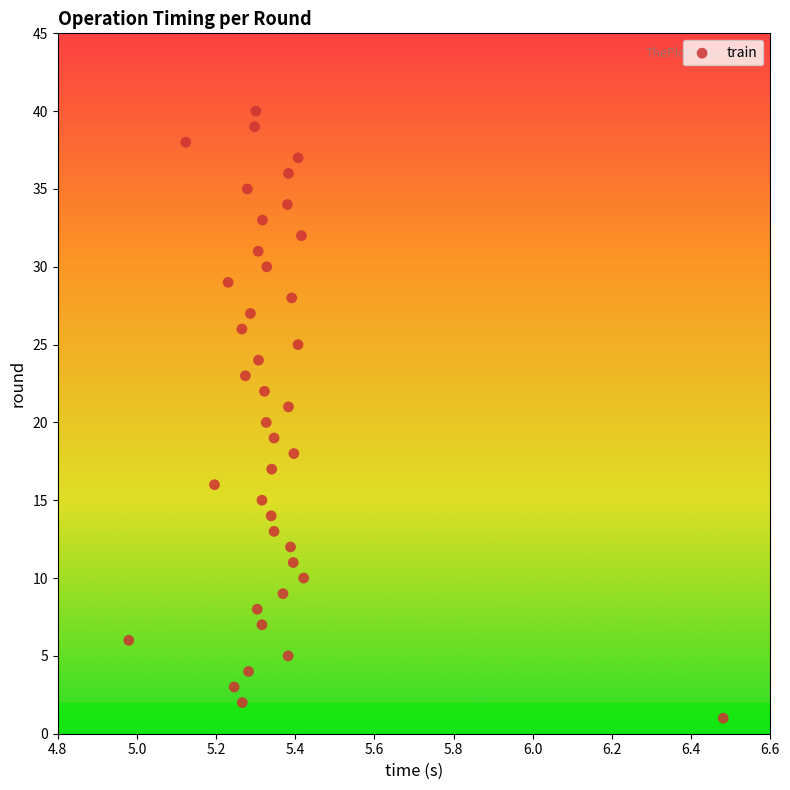

What is the range of Y values (max minus min)?

39